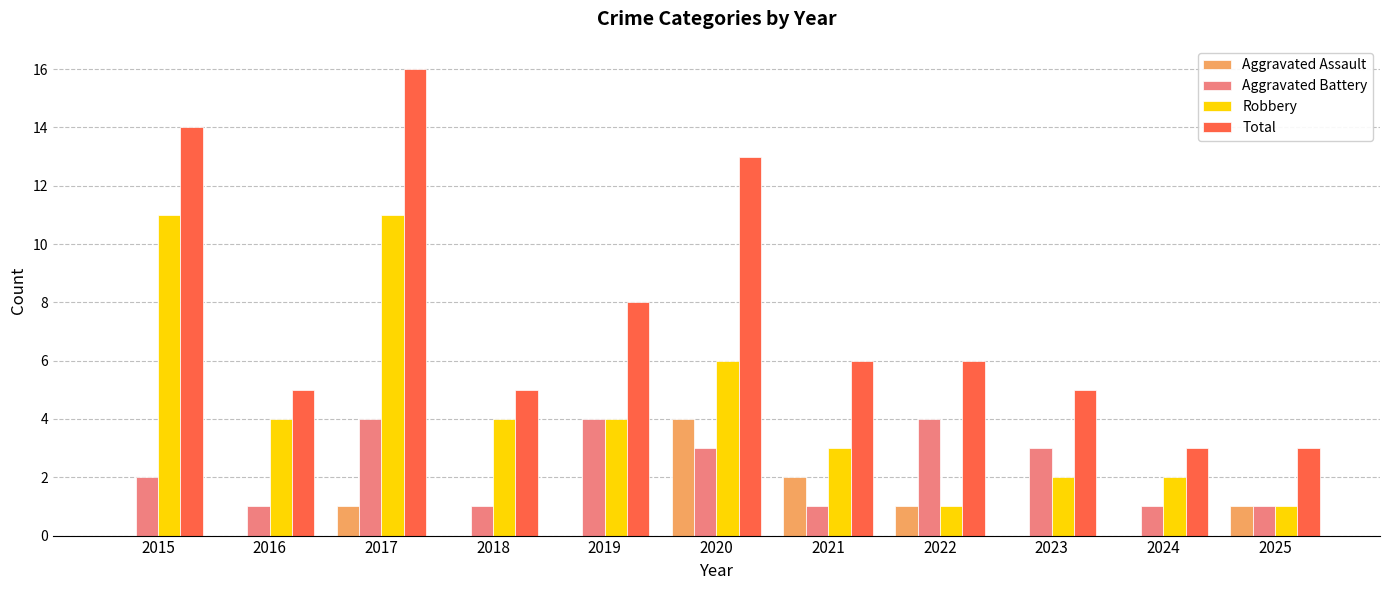

What is the total value across all series at 2020?

26